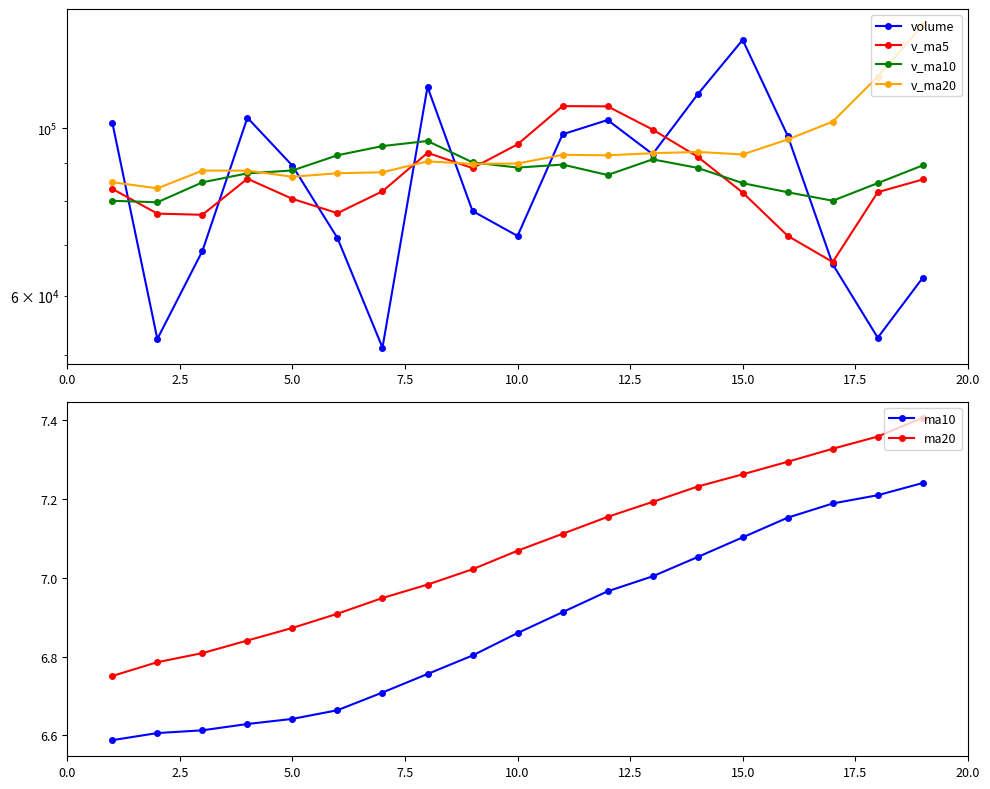

True or false: ma20 and ma10 cross at least once.

False